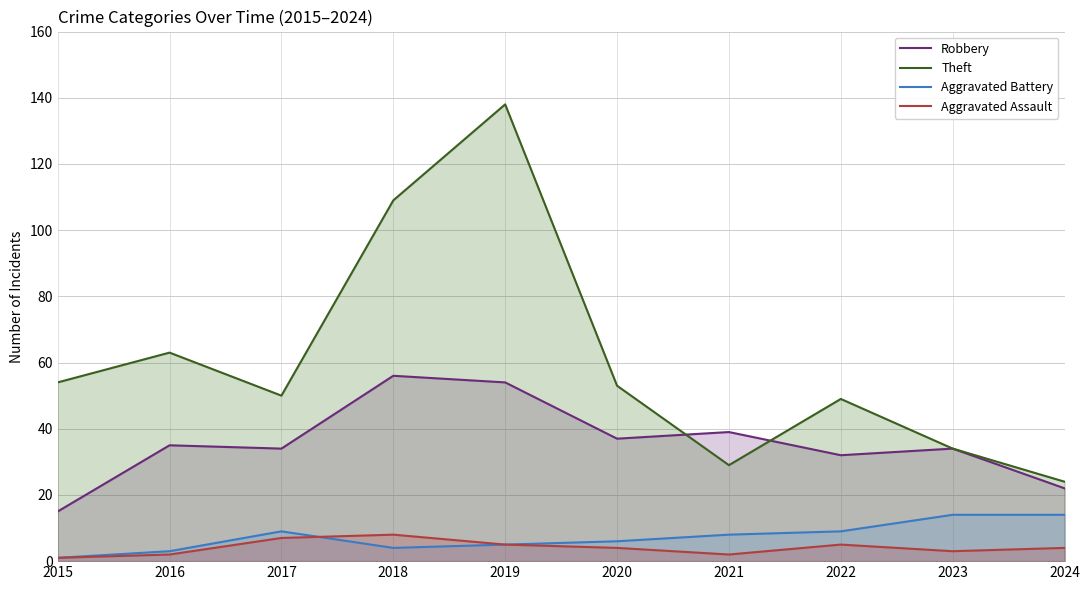

What is the difference between the Theft values at 2019 and 2020?

85